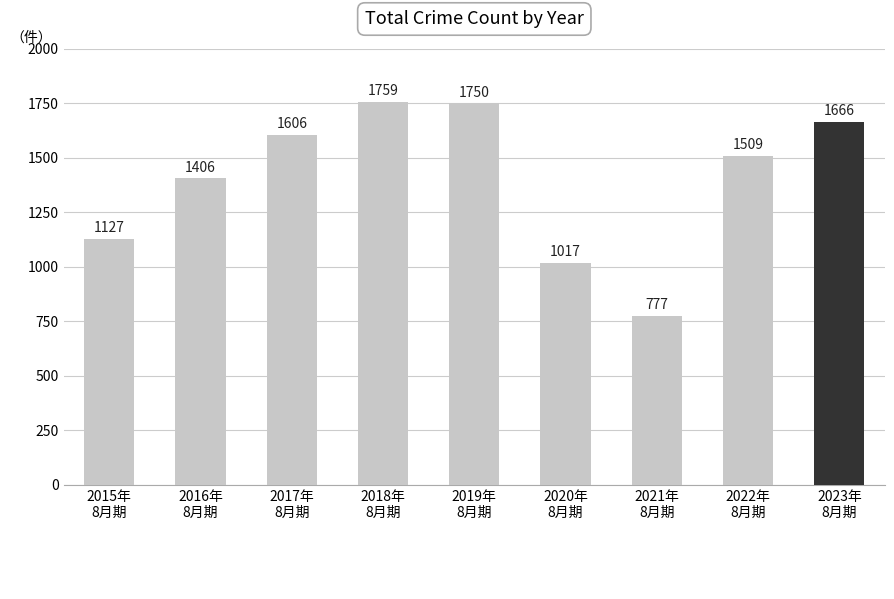

Are the bars grouped side by side (vs. stacked)?

No